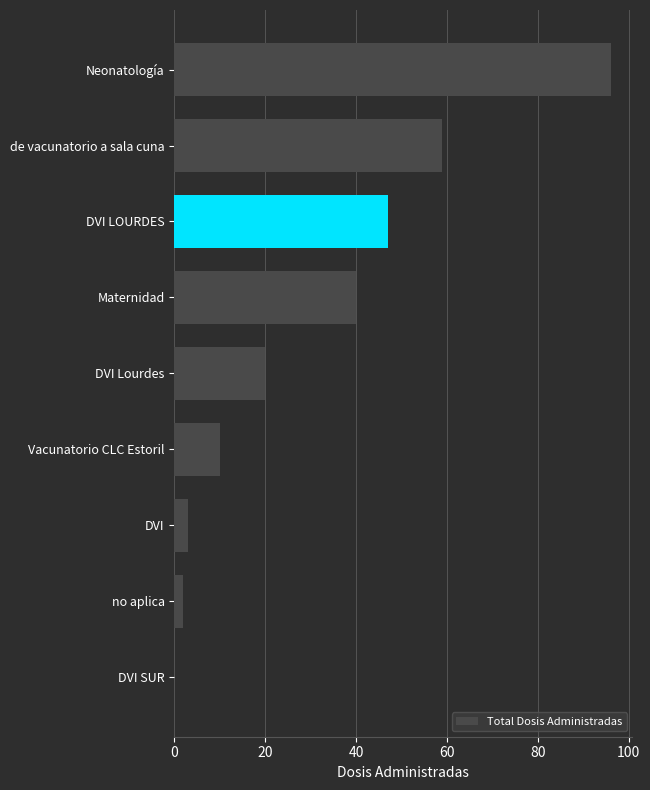

What is the sum of all values?

277